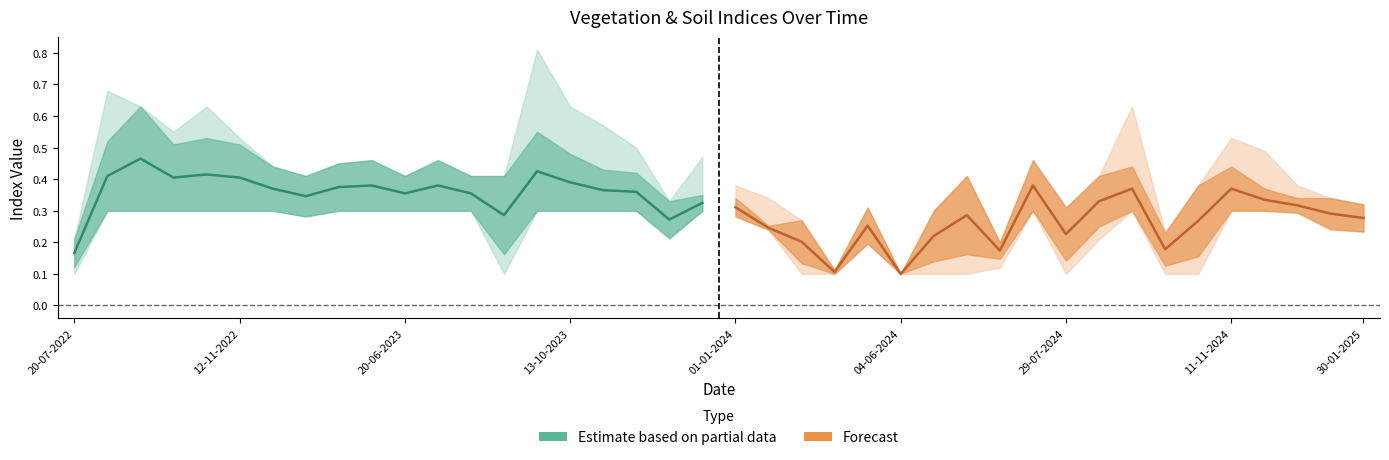

The value of Forecast at 12 is 0.6. True or false?

False